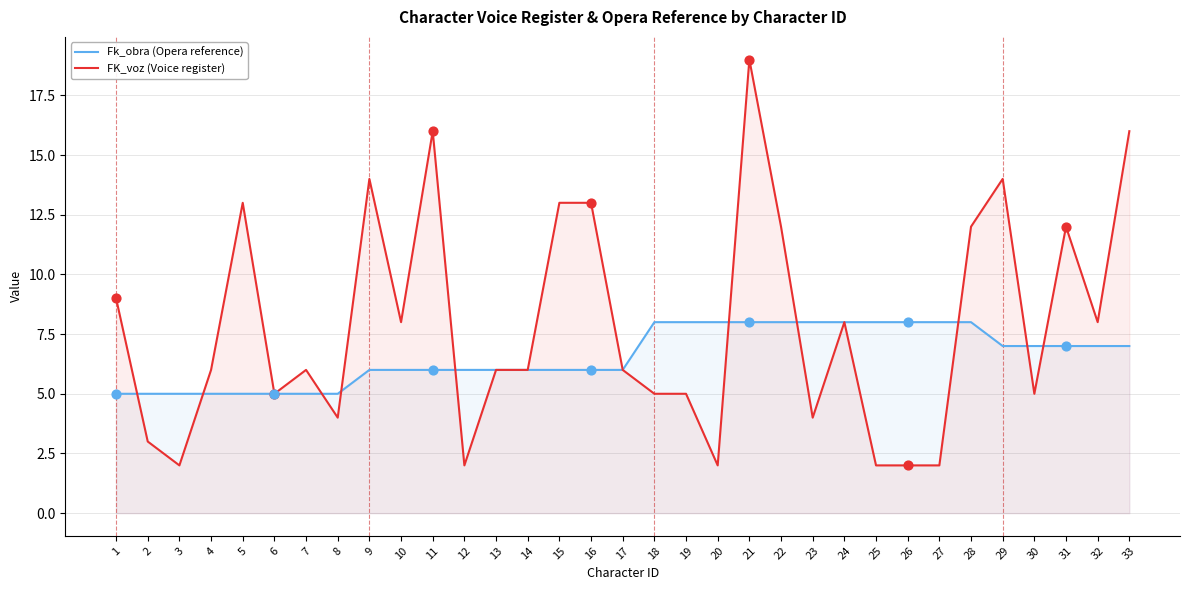

At how many categories does at least one series exceed 7?

22